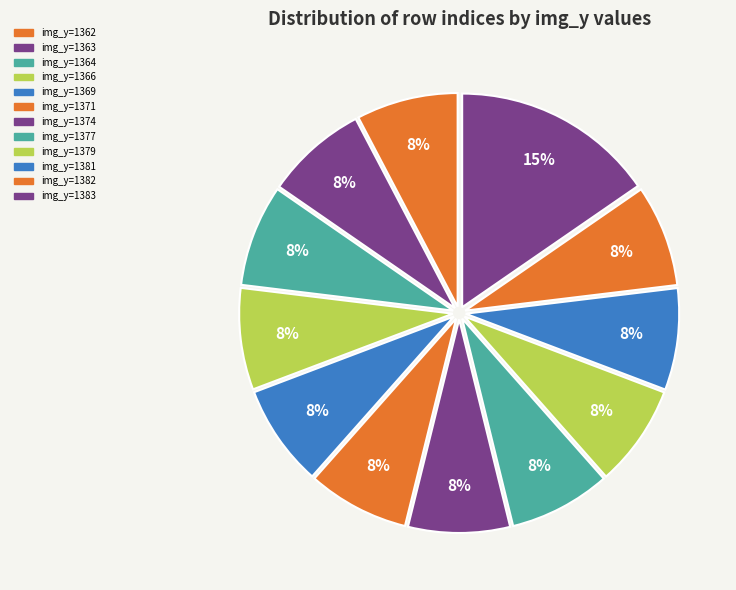

Is there any slice that represents more than half of the pie?

No